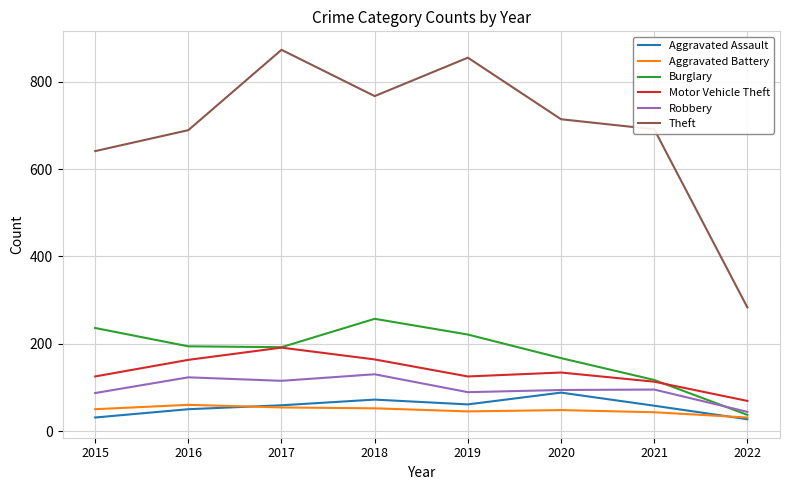

Where is the first local maximum for Aggravated Assault?

2018